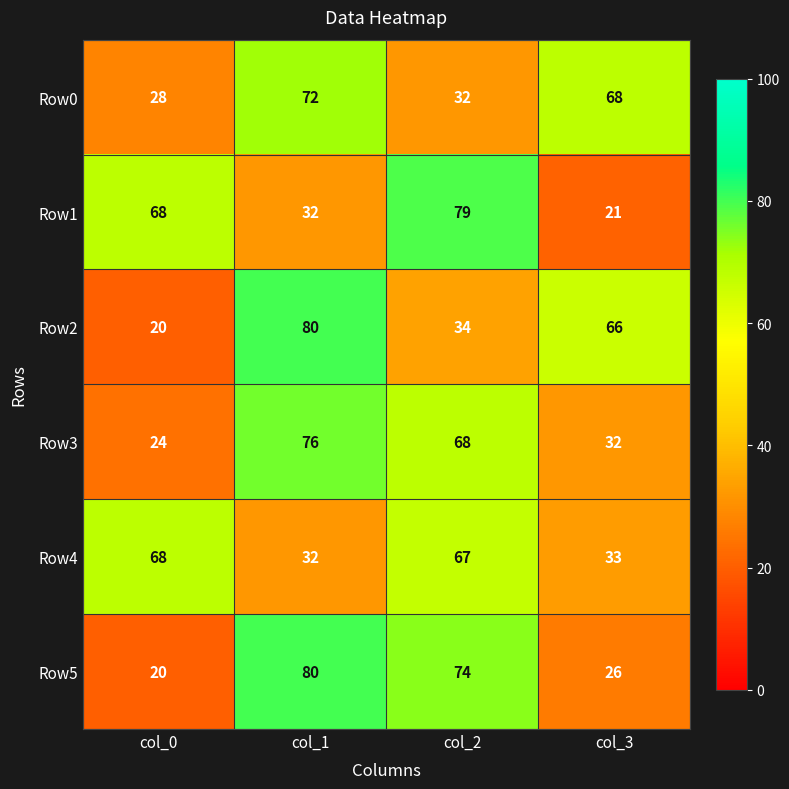

Reading left to right, extract all data points from this chart.

Row0: 28	72	32	68
Row1: 68	32	79	21
Row2: 20	80	34	66
Row3: 24	76	68	32
Row4: 68	32	67	33
Row5: 20	80	74	26